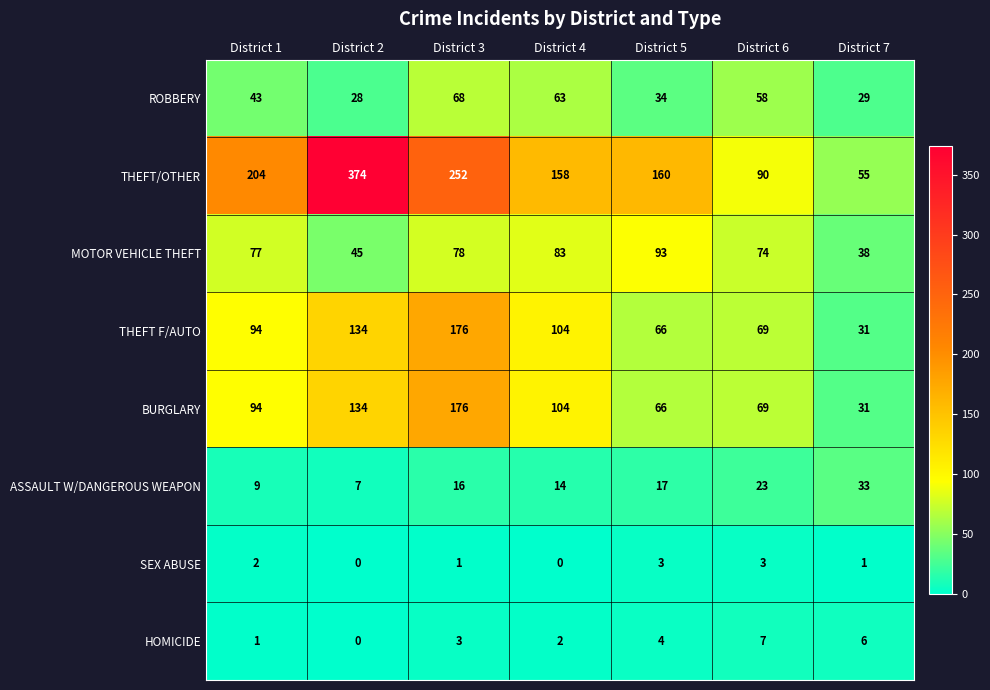

What value does the HOMICIDE series have at District 5?

4